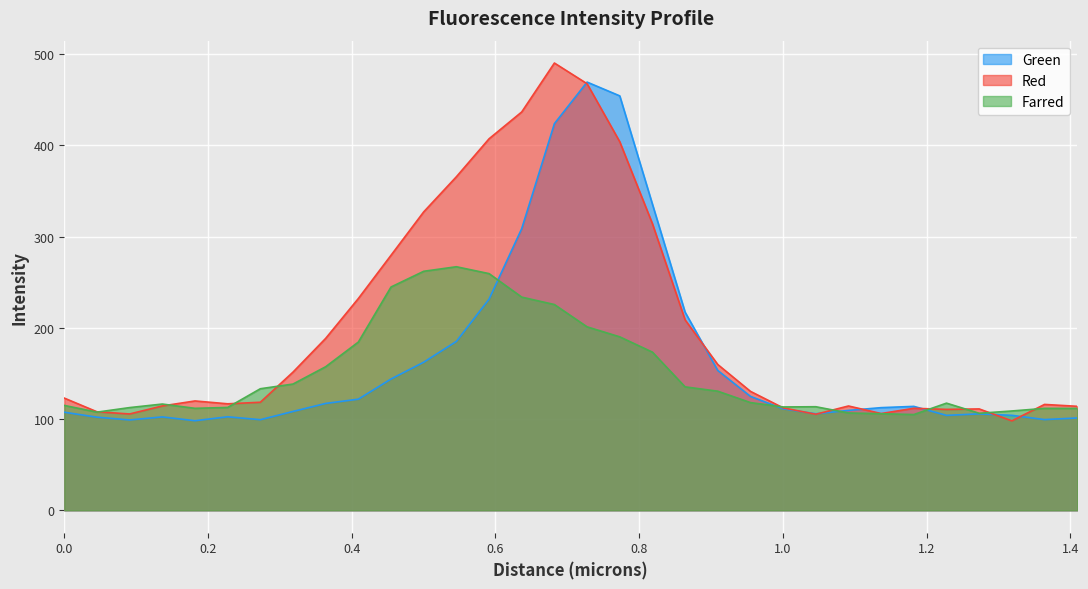

At 1.0914, list the series in order from smallest to largest.

Farred, Green, Red